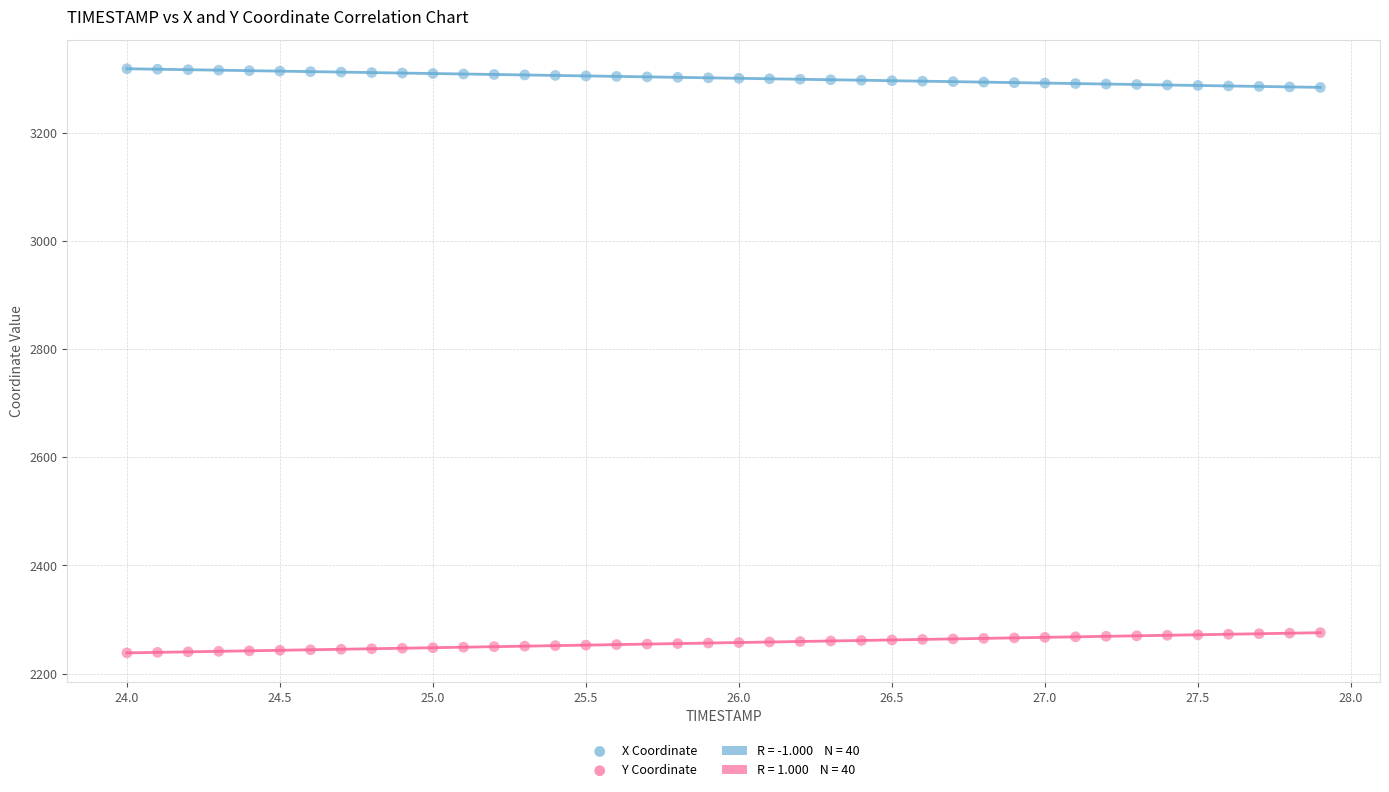

Which series contains the lowest Y value?

Y Coordinate